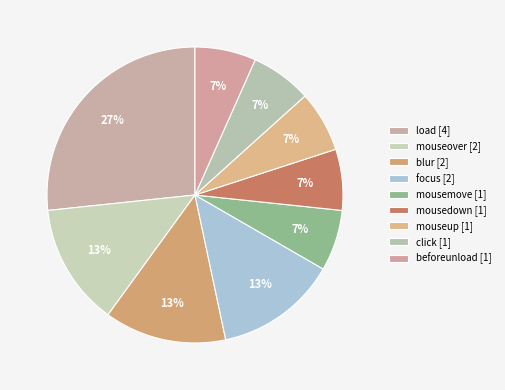

What is the total percentage of mousemove and mouseover?

20.0%